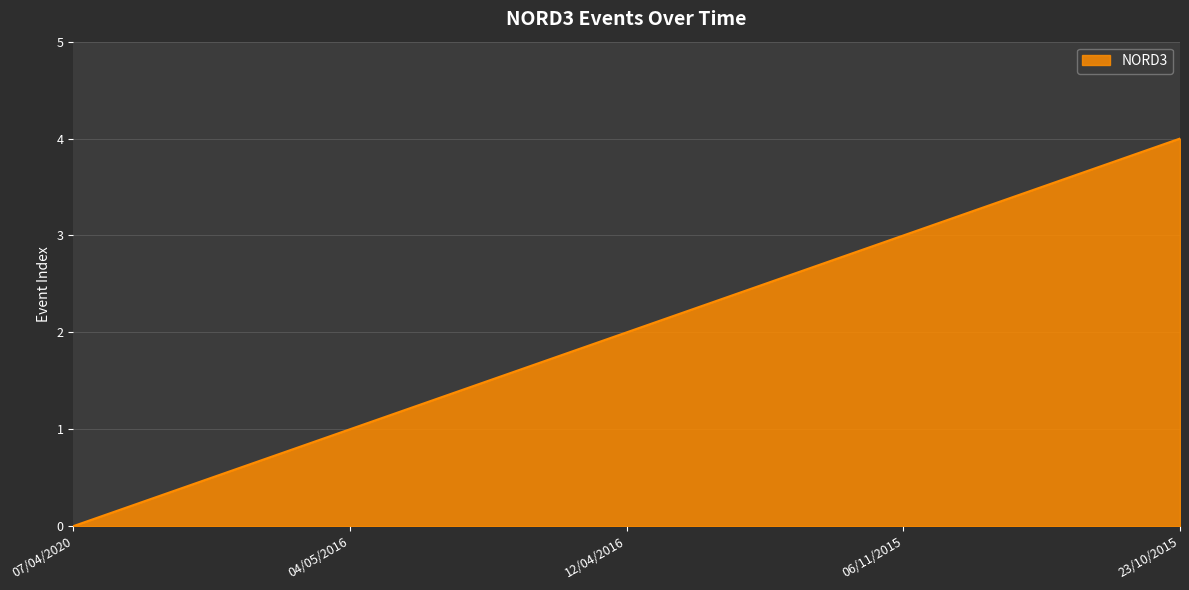

How many positive values are there?

4